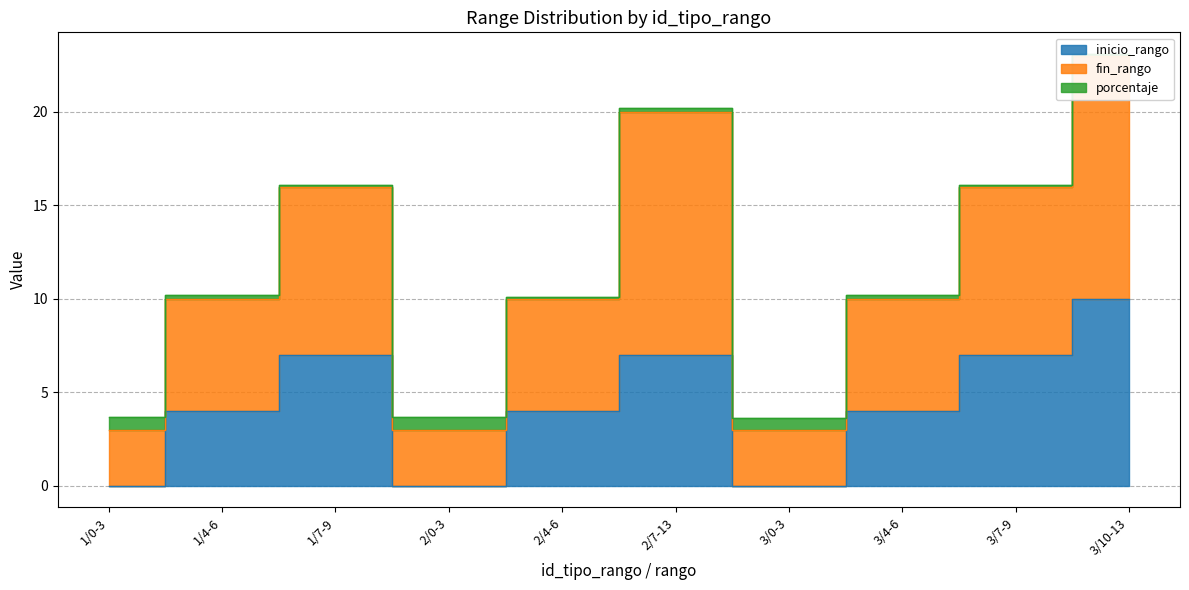

What is the label of the 2nd point from the left?

1/4-6